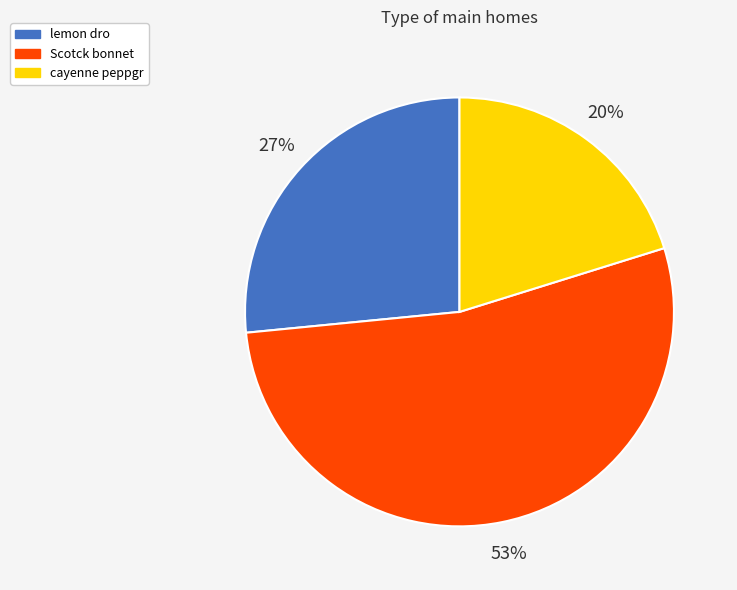

To the nearest percent, what is the difference between the largest and smallest slice percentages?

33%